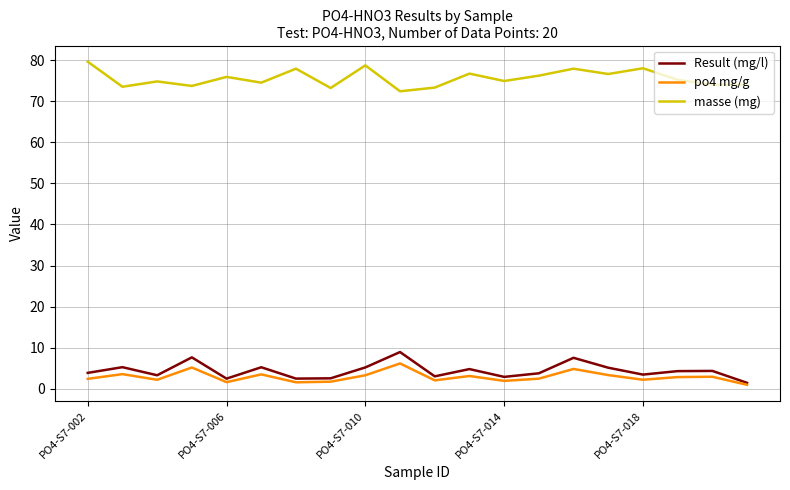

In masse (mg), how many points are higher than both neighbors (excluding endpoints)?

7